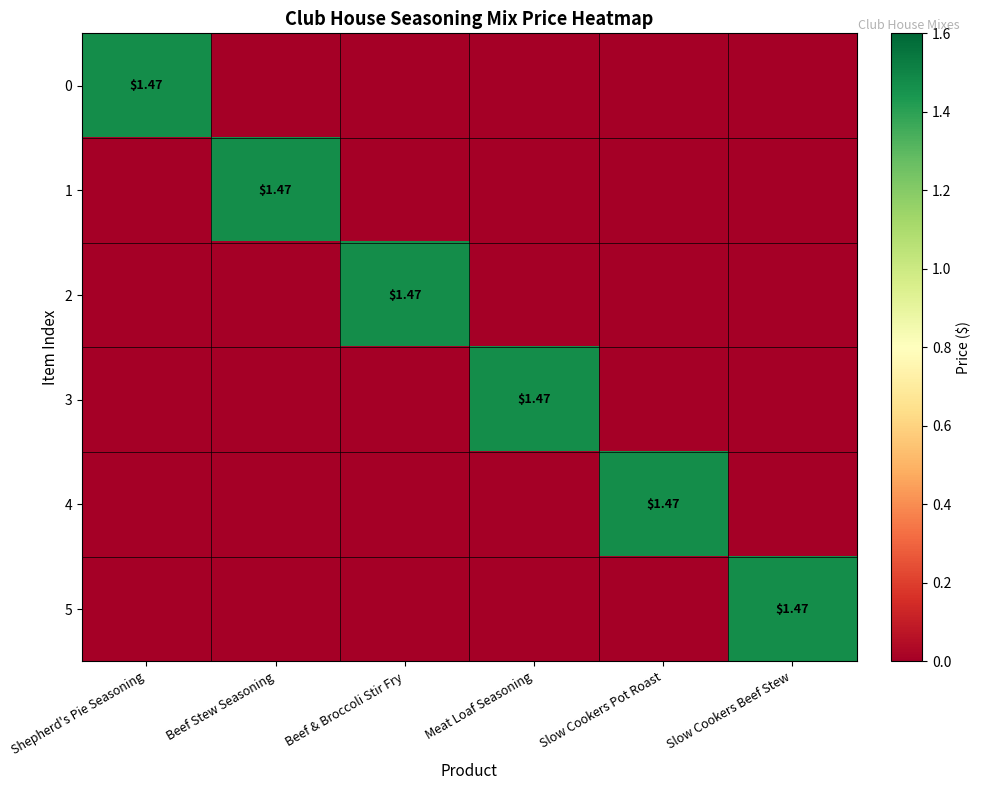

Which has a higher value, Beef Stew Seasoning or Meat Loaf Seasoning?

Beef Stew Seasoning